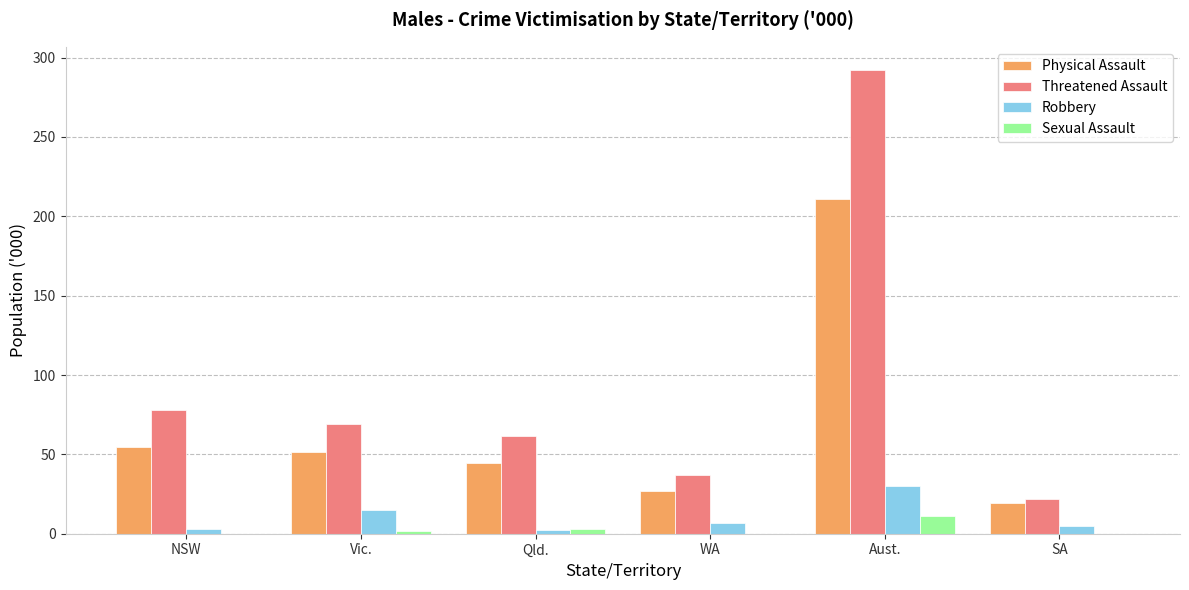

Which category has the highest value in the Robbery series?

Aust.